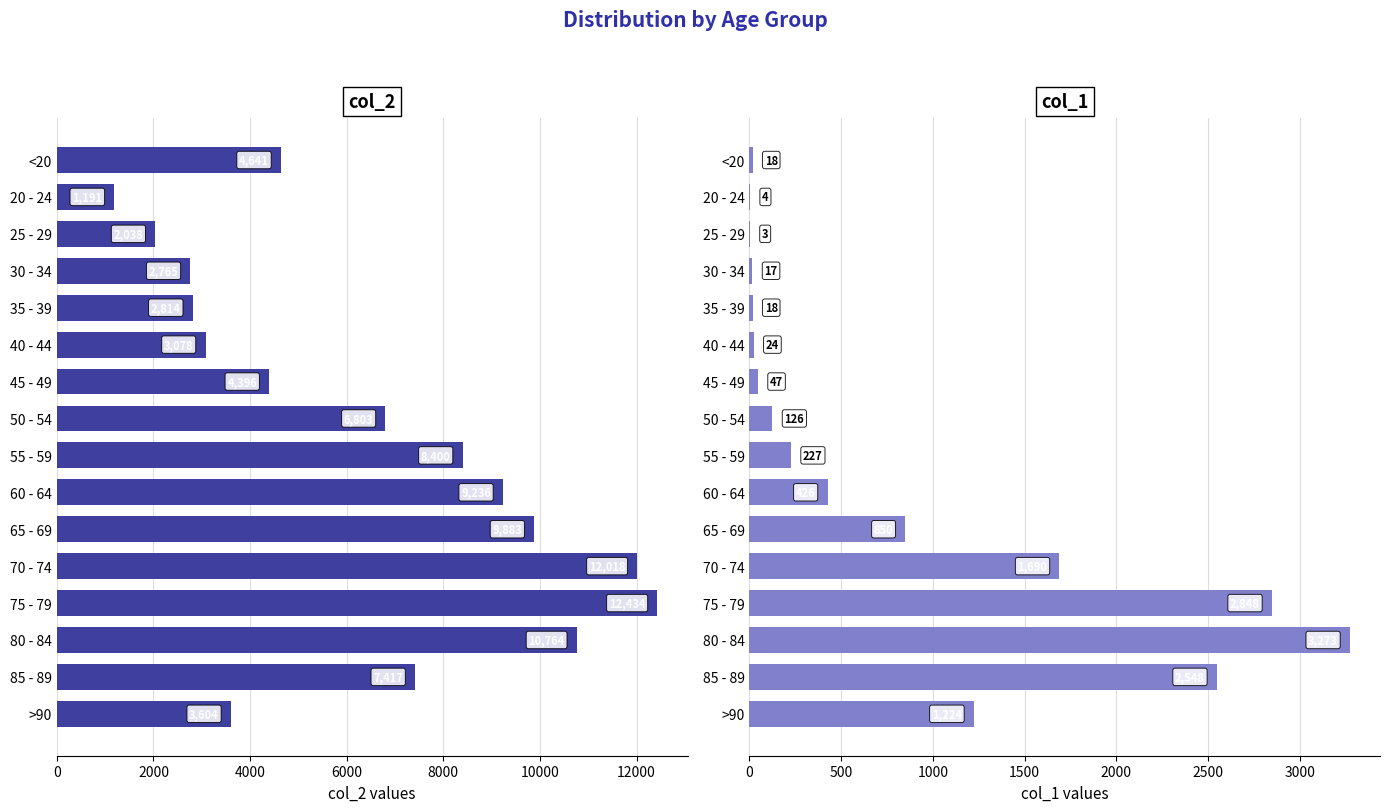

Are the bars grouped side by side (vs. stacked)?

Yes